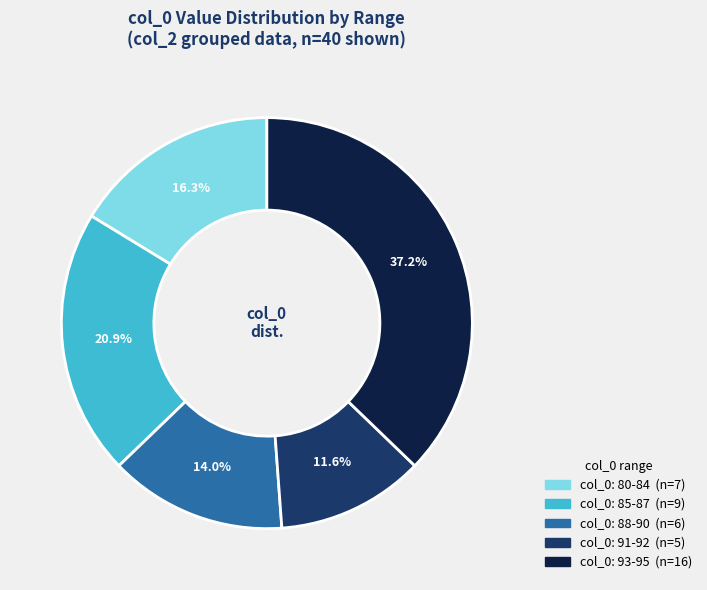

Does any single category account for the majority?

No